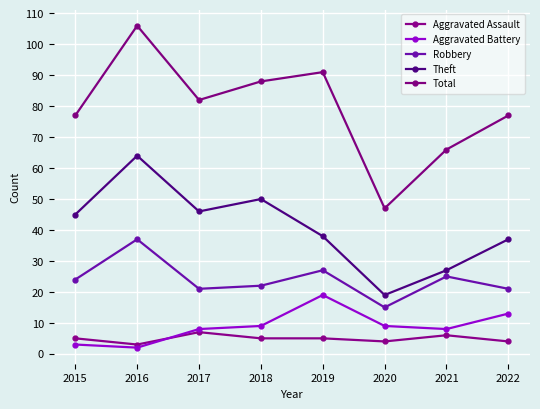

Which category has the highest value across all series?

2016